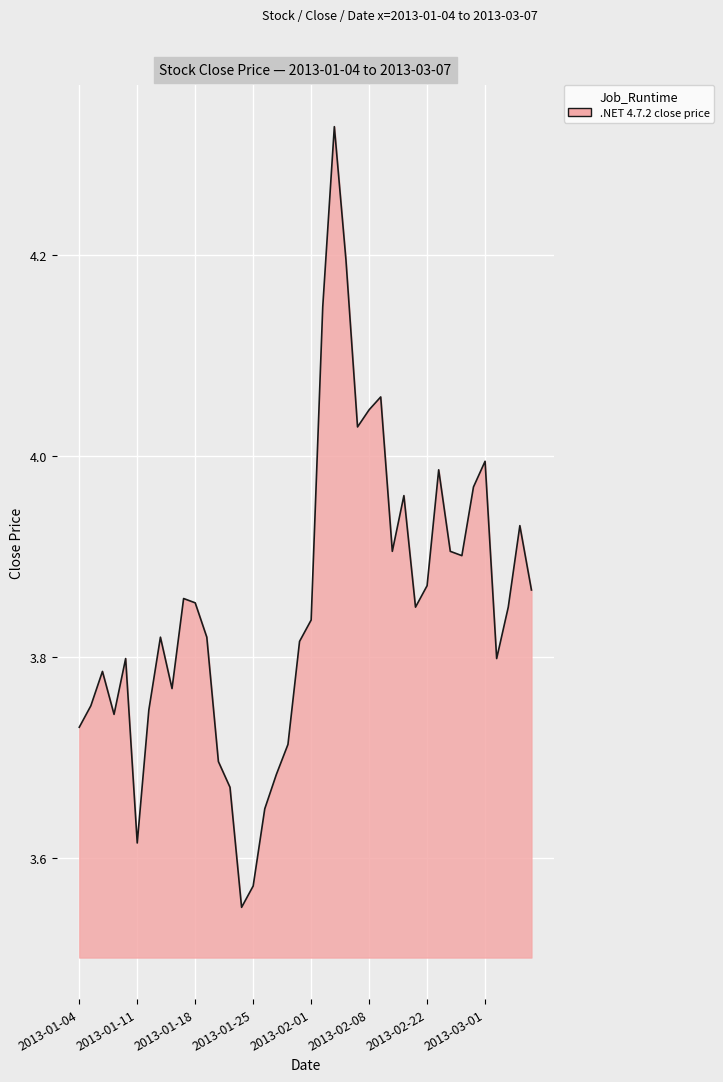

What is the difference between the maximum and minimum values?

0.8